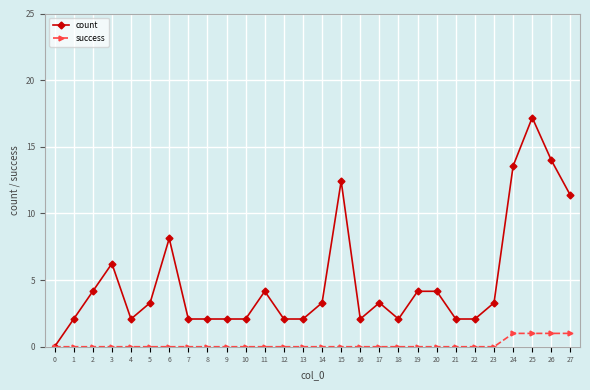

What is the value of the count point at the 23rd from the left?

2.1